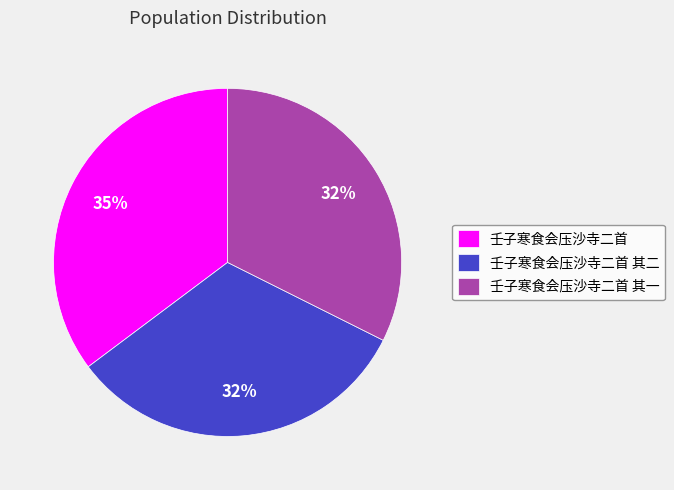

Between 壬子寒食会压沙寺二首 其一 and 壬子寒食会压沙寺二首, which is larger?

壬子寒食会压沙寺二首